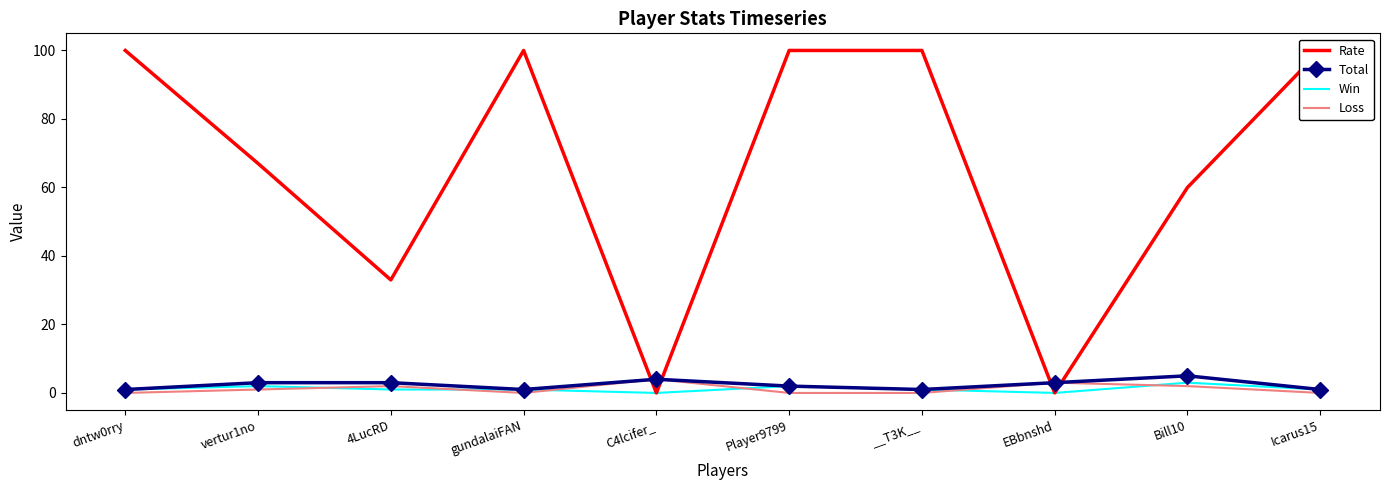

How many interior local valleys does the Win series have?

2